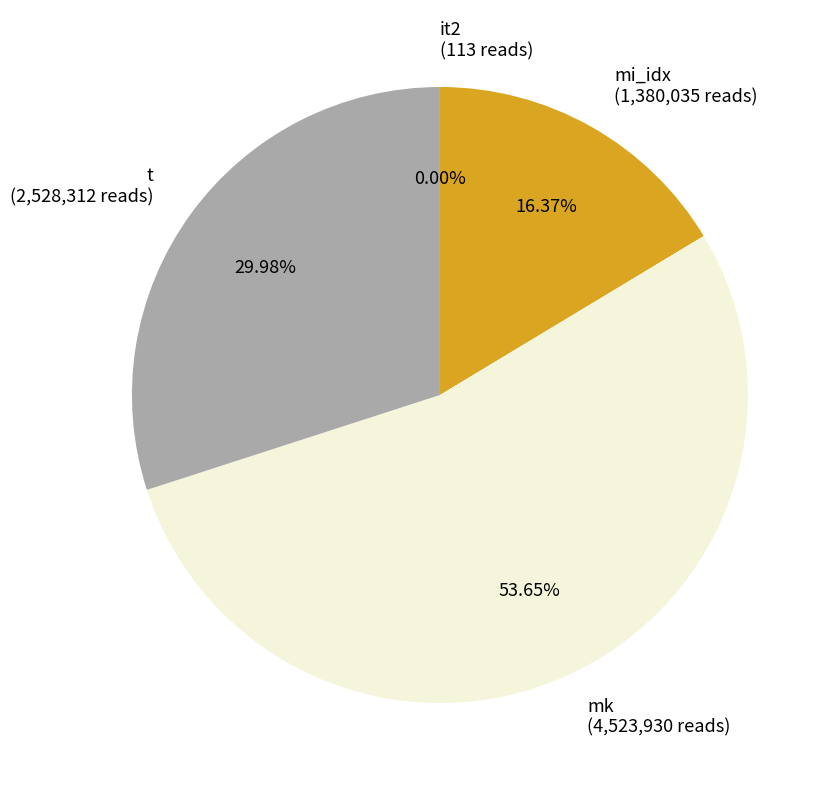

Combined, do t (2,528,312 reads) and mi_idx (1,380,035 reads) account for over 50%?

No